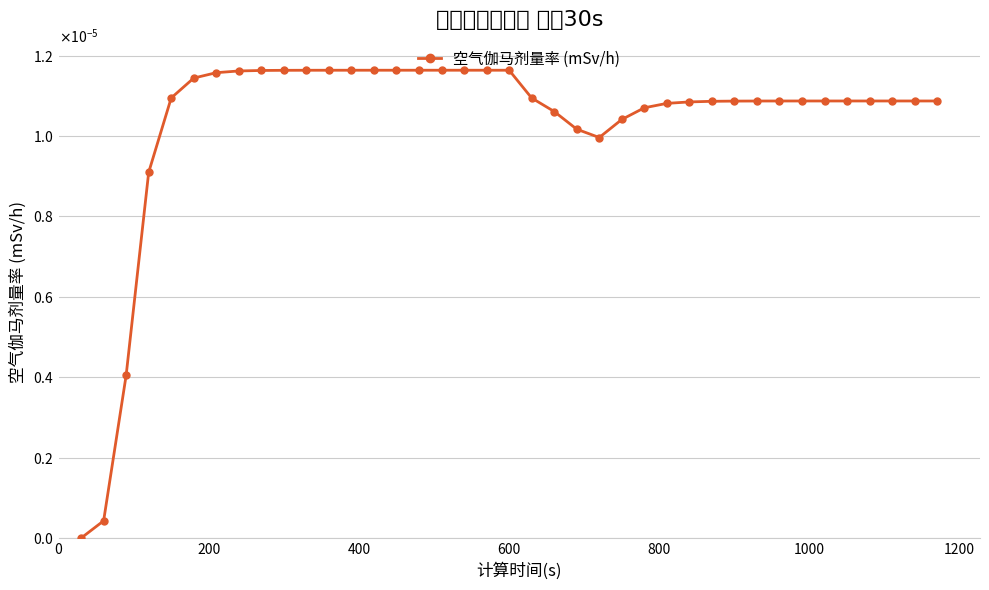

Does the chart have visible grid lines?

Yes